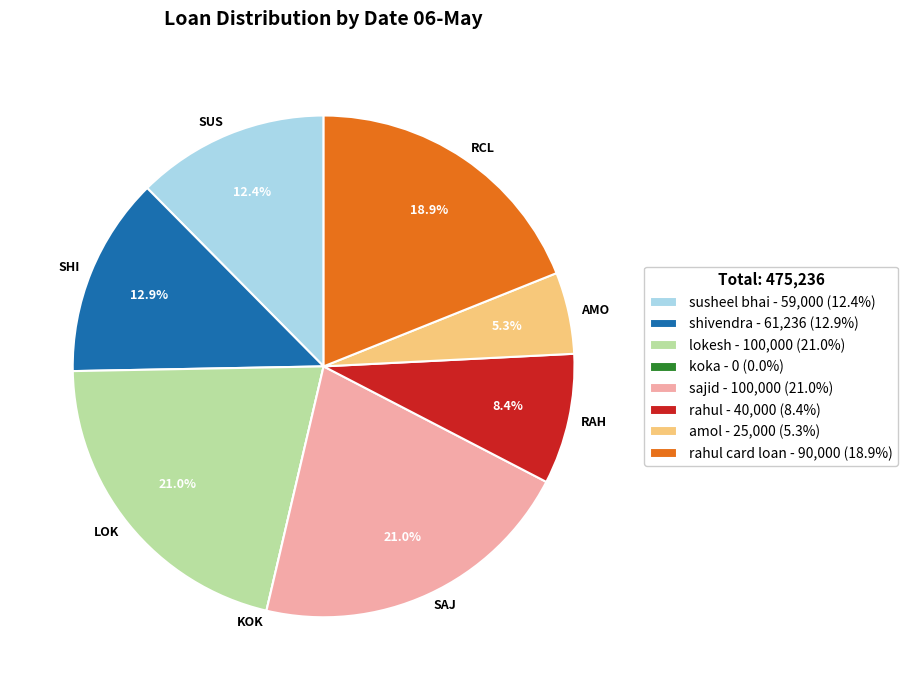

Does any single category account for the majority?

No